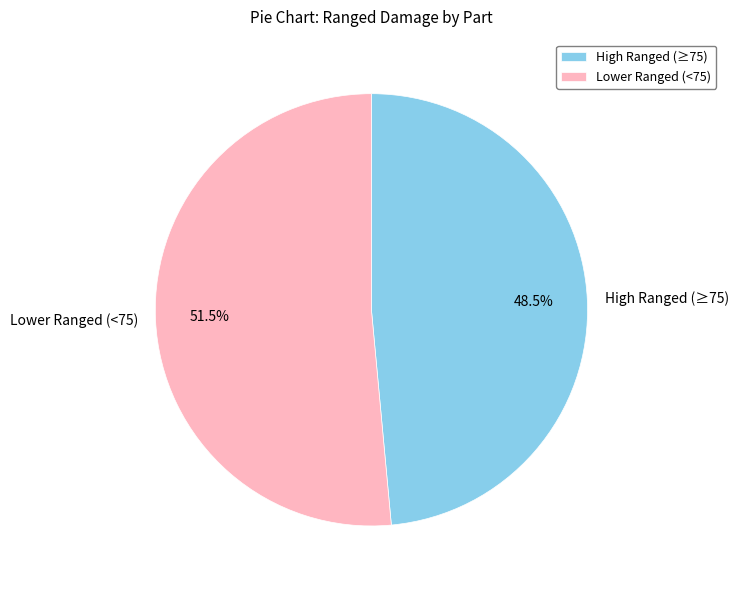

Which category has the smallest portion of the pie?

High Ranged (≥75)